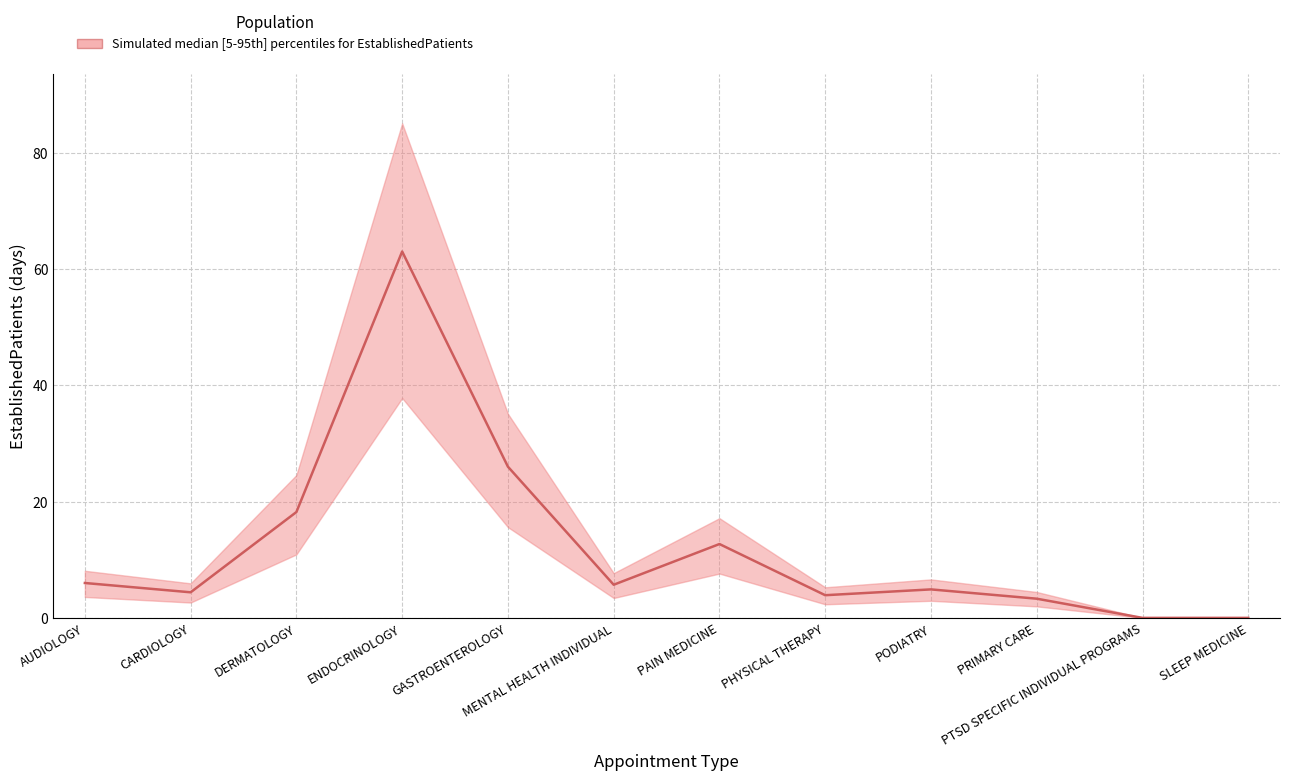

Rank the categories by value from highest to lowest.

ENDOCRINOLOGY, GASTROENTEROLOGY, DERMATOLOGY, PAIN MEDICINE, AUDIOLOGY, MENTAL HEALTH INDIVIDUAL, PODIATRY, CARDIOLOGY, PHYSICAL THERAPY, PRIMARY CARE, PTSD SPECIFIC INDIVIDUAL PROGRAMS, SLEEP MEDICINE